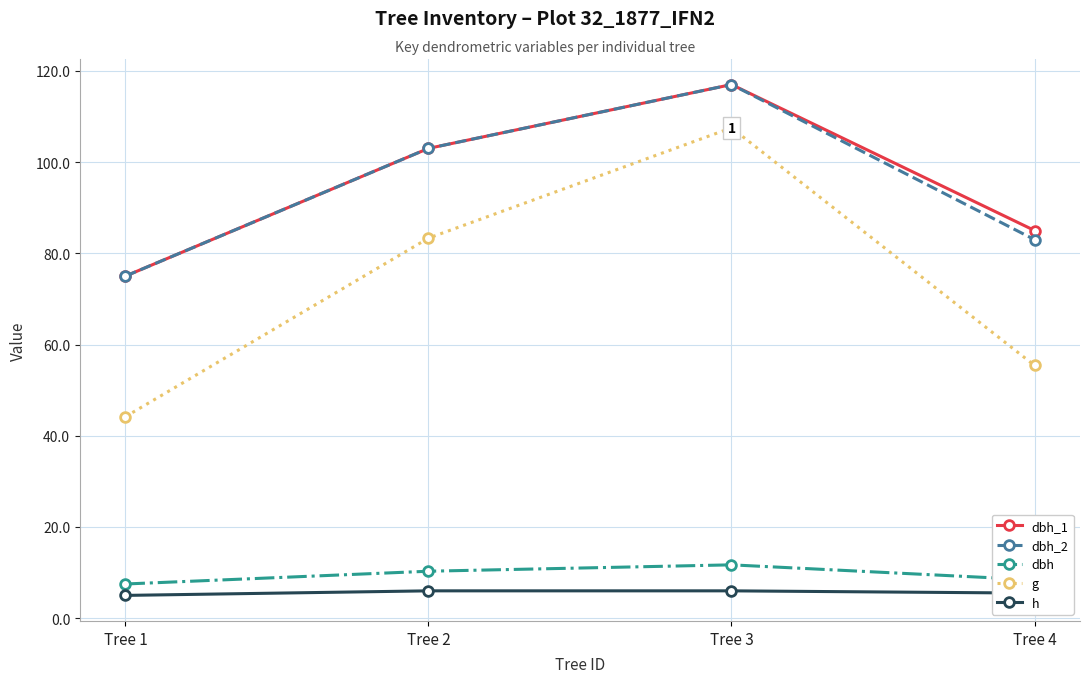

Is this an area chart (filled region under the line)?

No